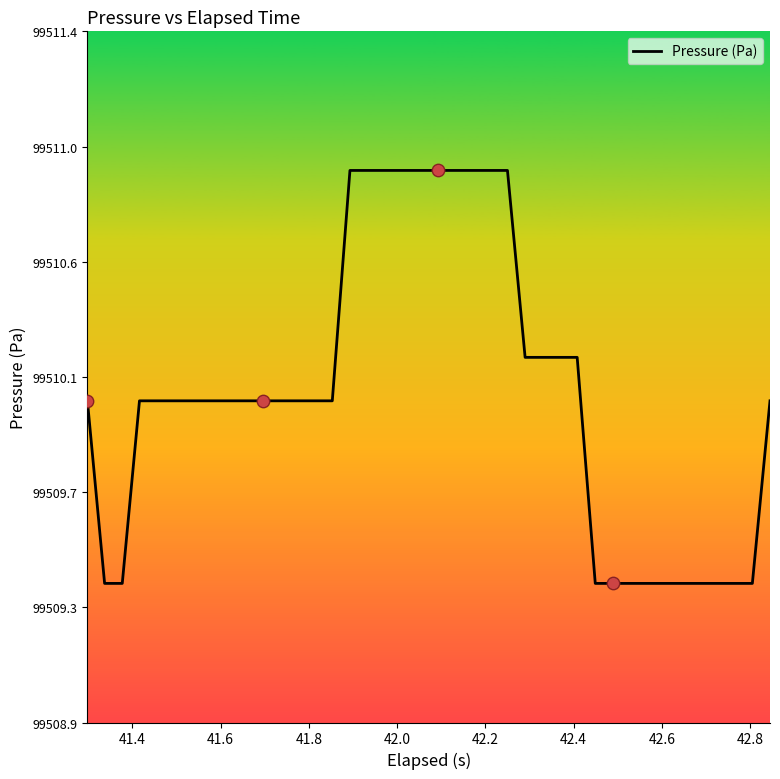

Is this an area chart (filled region under the line)?

No